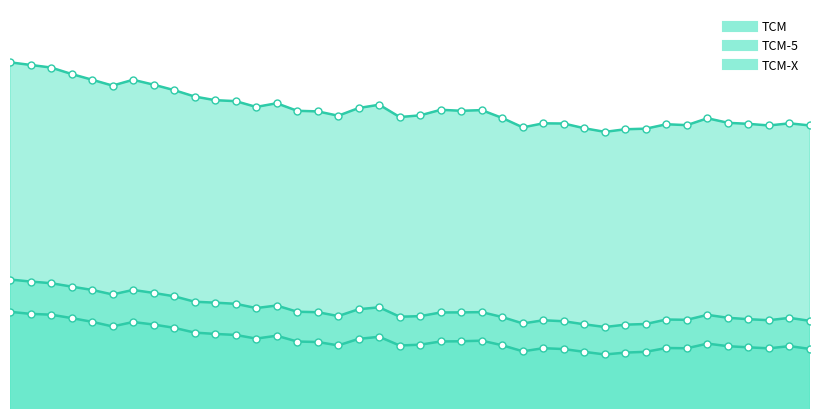

True or false: TCM-X and TCM intersect in this chart.

False